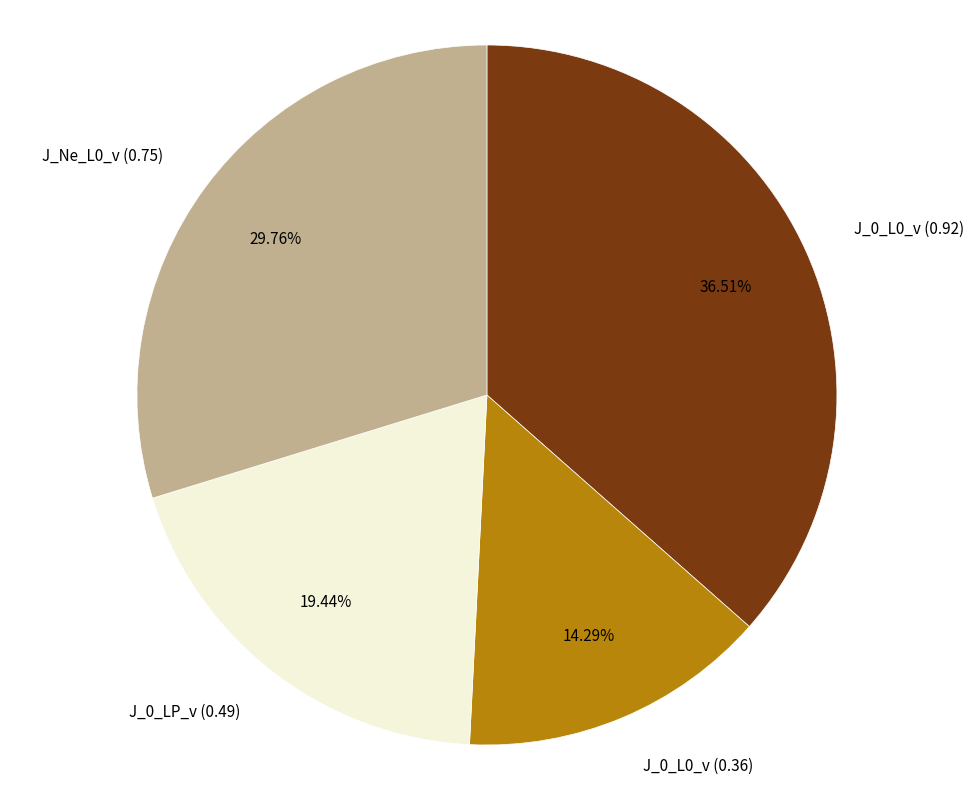

To the nearest percent, what is the difference between the J_0_L0_v (0.36) and J_Ne_L0_v (0.75) slice percentages?

15%